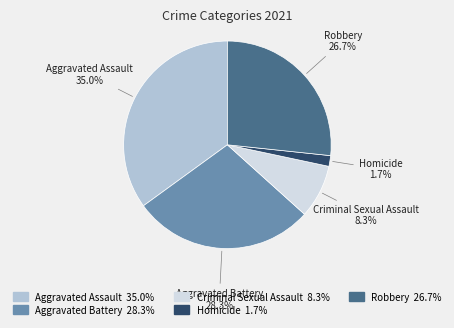

Which has a higher value, Aggravated Assault or Robbery?

Aggravated Assault